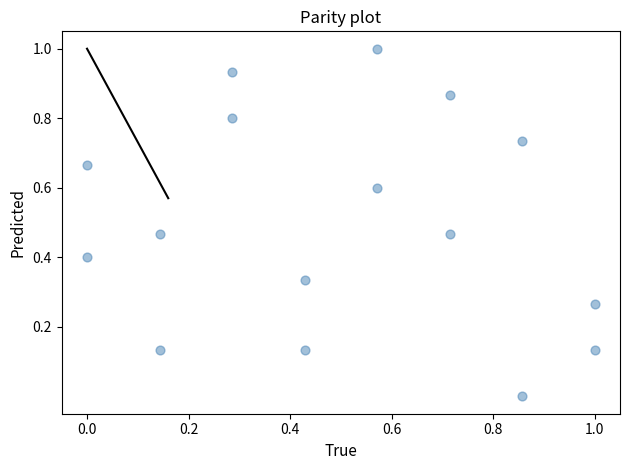

What is the range of X values (max minus min)?

1.0